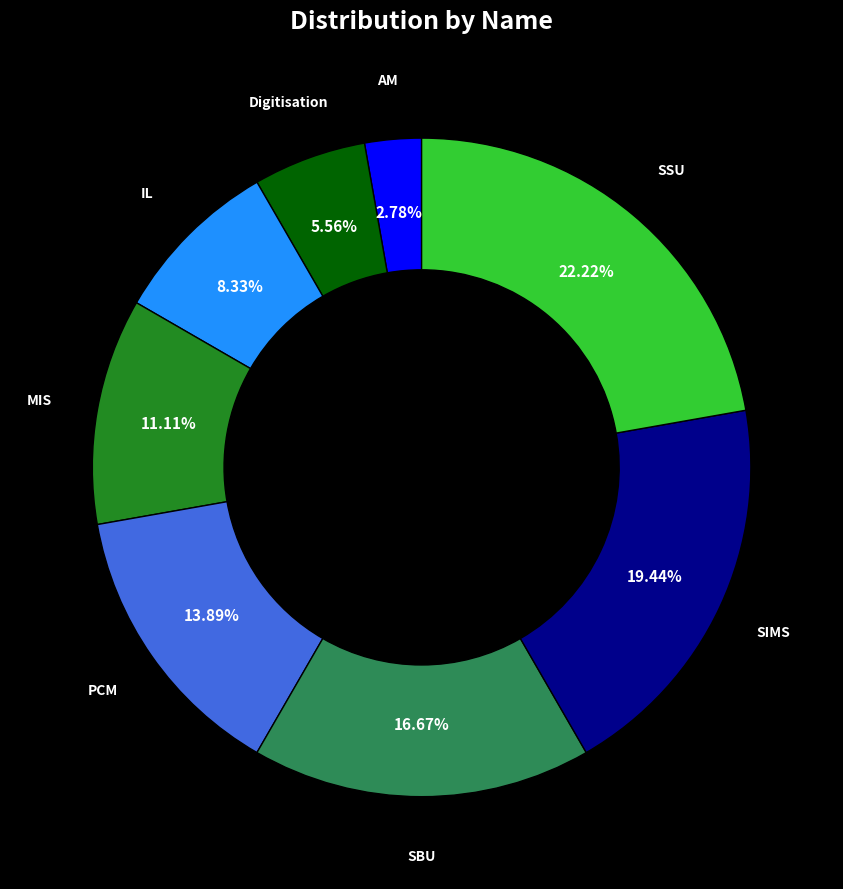

How many segments does this pie chart have?

8